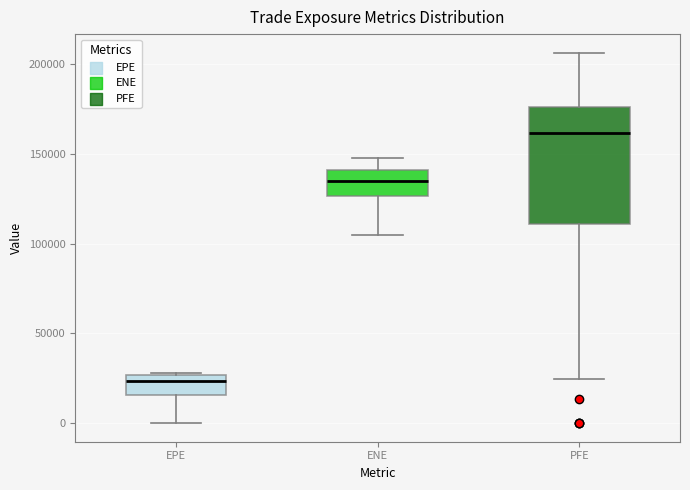

Which box has the lowest median line?

EPE